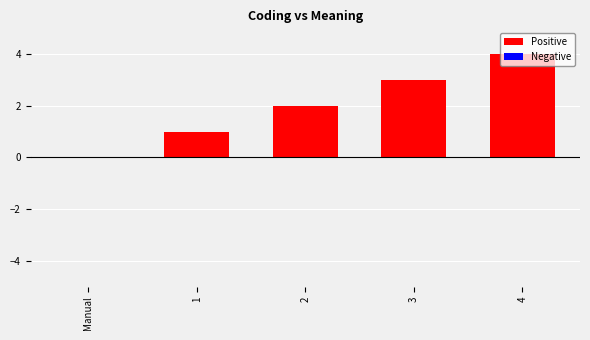

Which category has the highest value across all series?

4